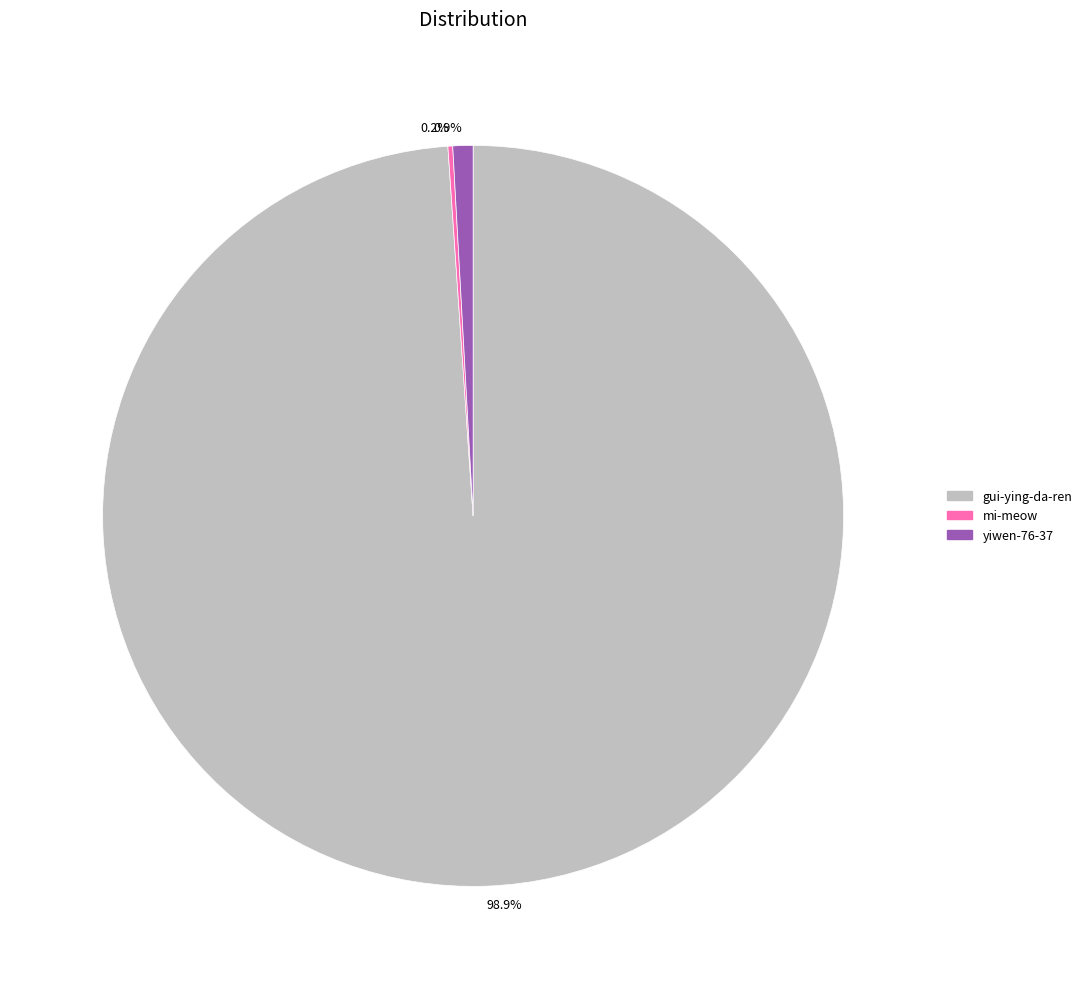

What is the largest slice in the pie chart?

98.9%